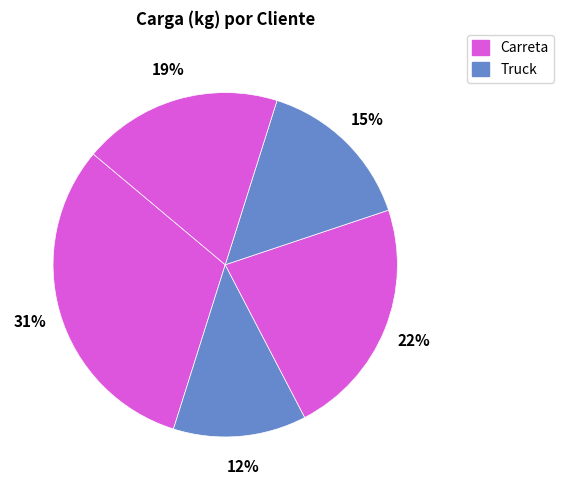

Count the number of slices in the pie.

5